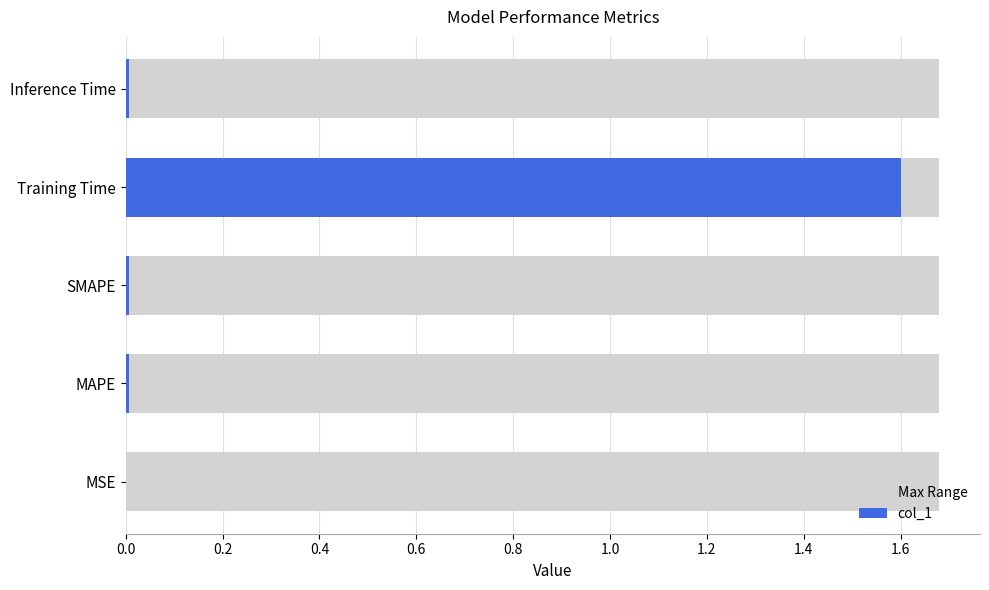

Which series has the widest spread of values?

col_1